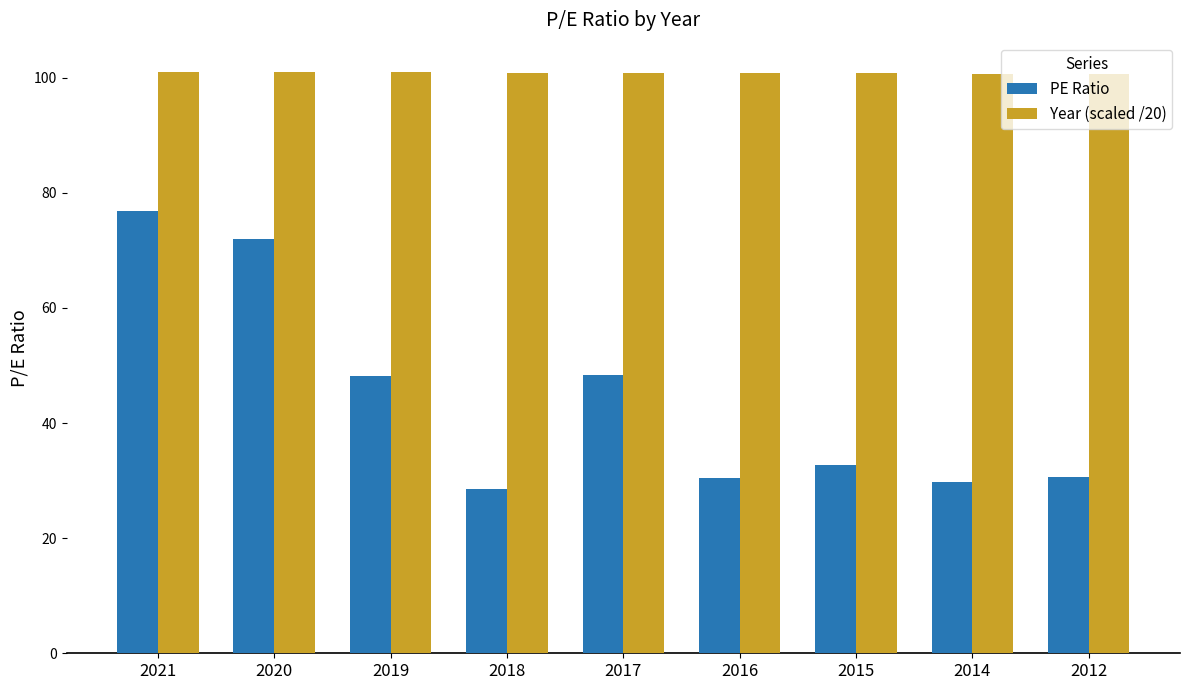

What is the smallest value displayed?

28.6